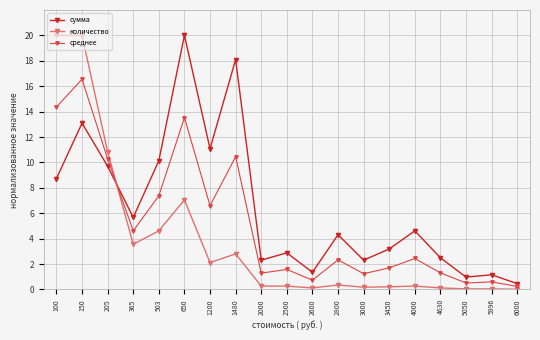

The value of количество at 2500 is 0.3. True or false?

True